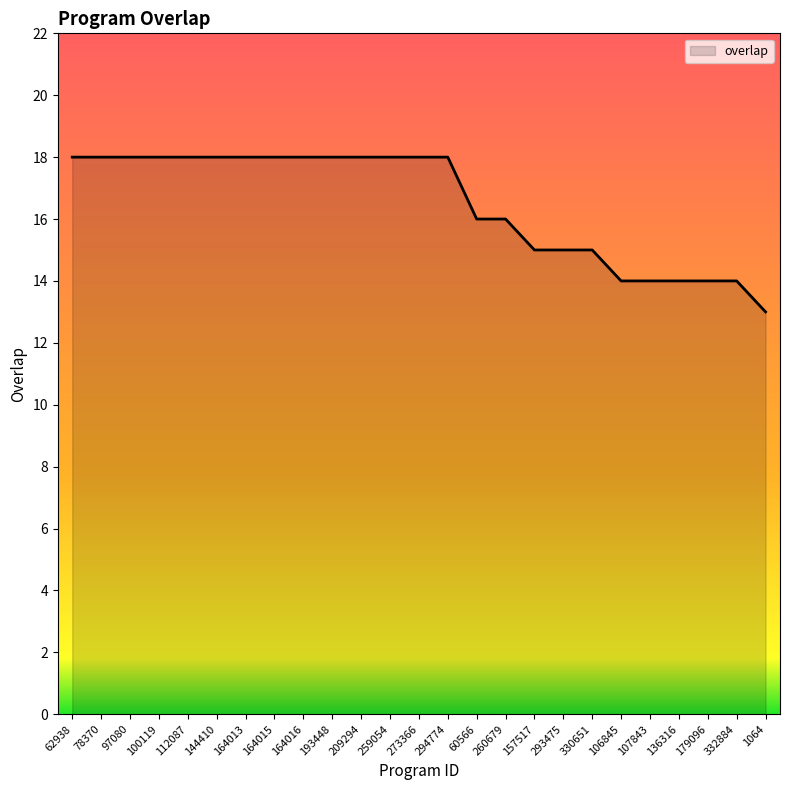

Read the value at 78370.

18